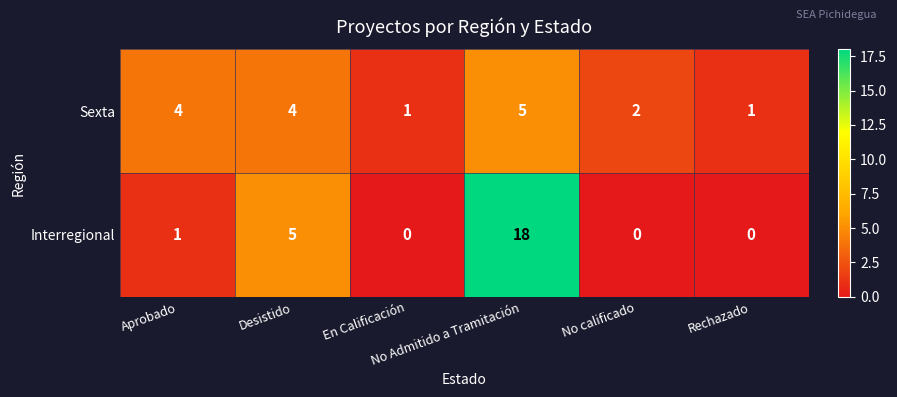

What is the difference between the second highest and minimum values in the Interregional series?

5